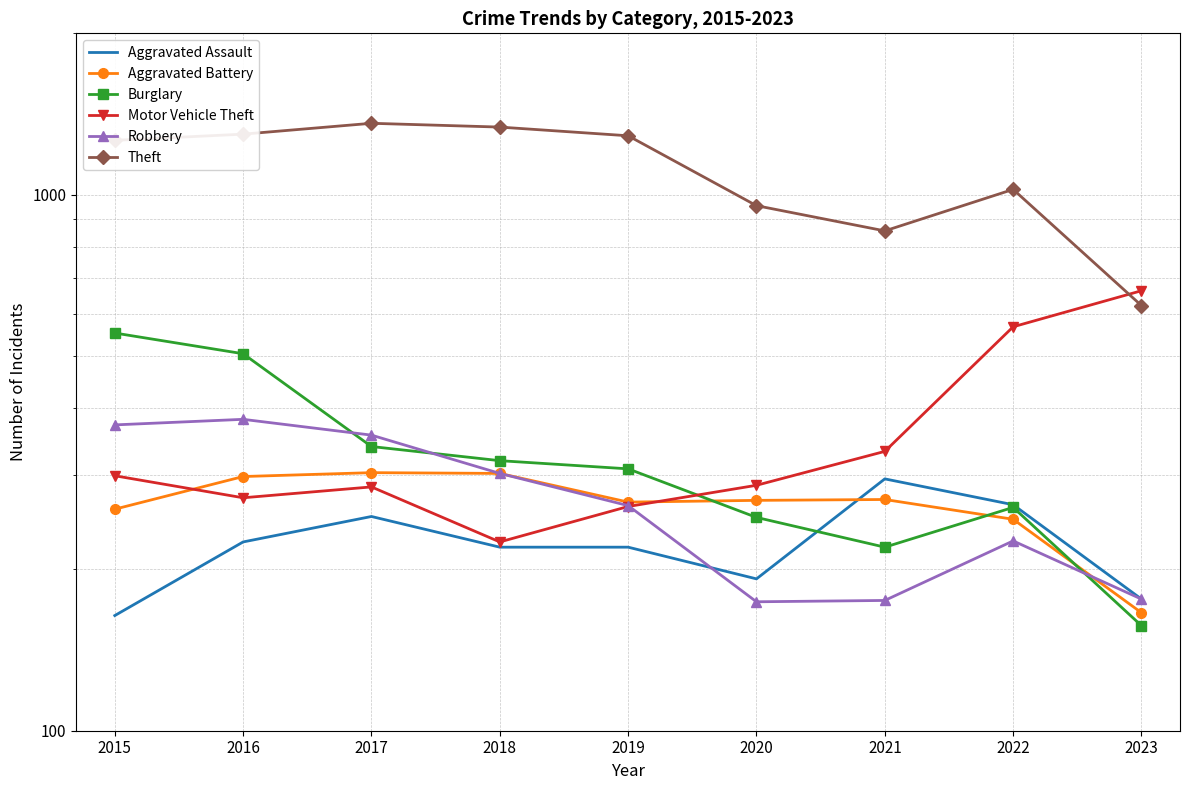

What is the sum of all Aggravated Assault values?

2007